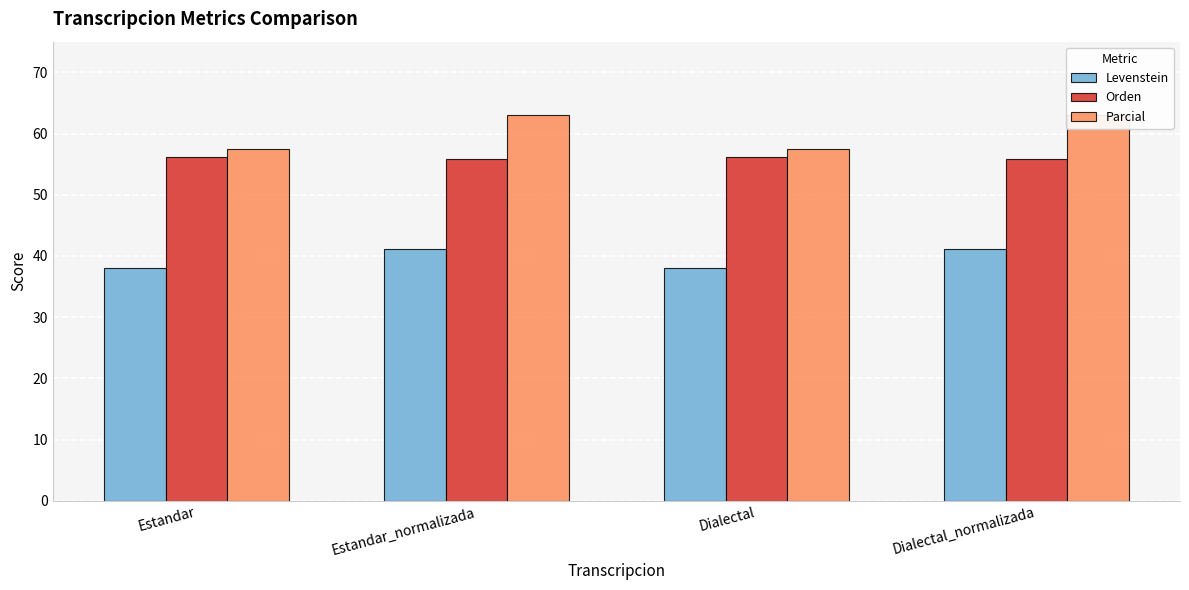

Between Estandar and Dialectal_normalizada, which series saw the biggest shift?

Parcial